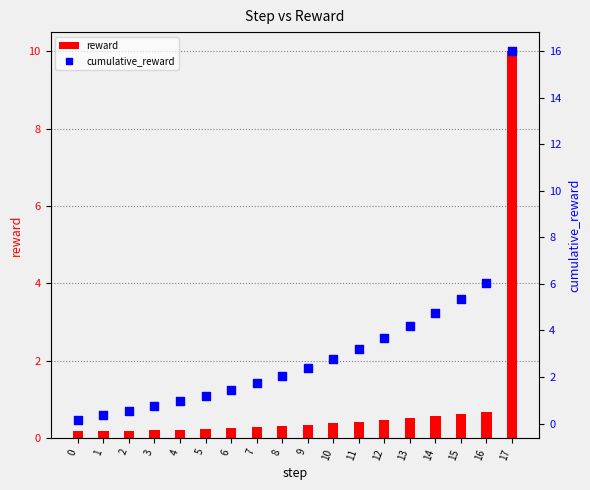

What are all the series names shown in the legend?

reward, cumulative_reward